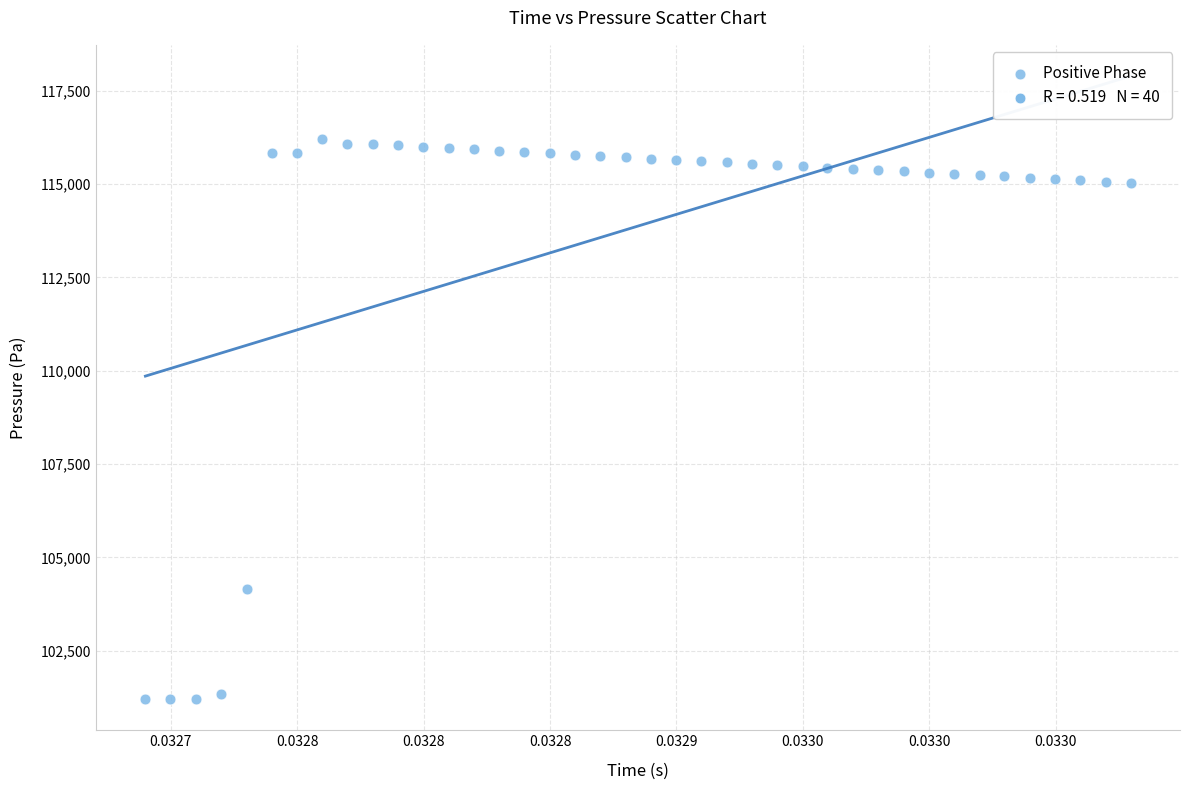

What is the range of Y values (max minus min)?

15013.2